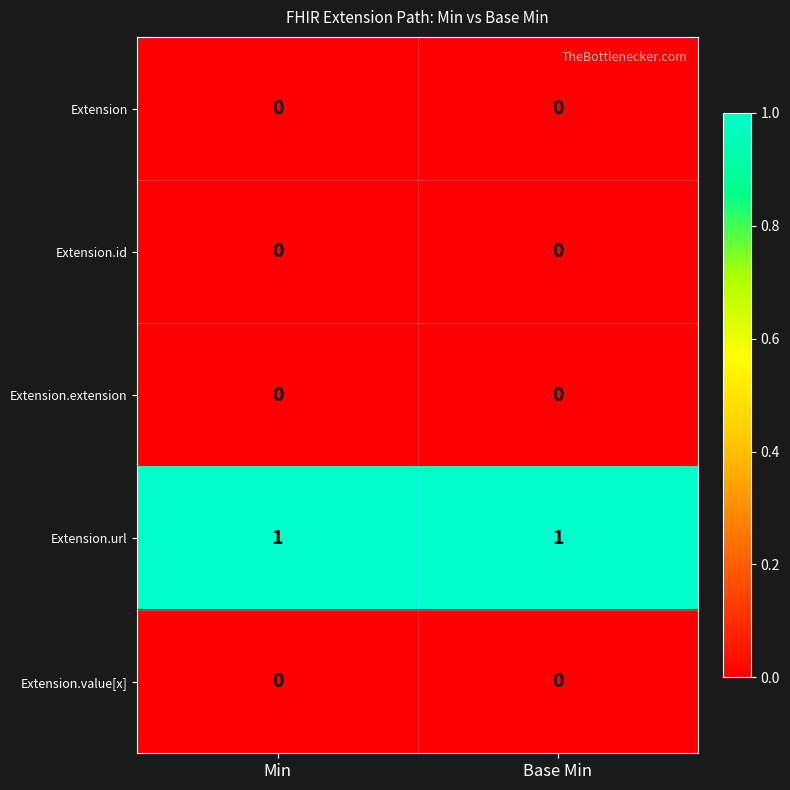

Which series has the largest total across all categories?

Extension.url